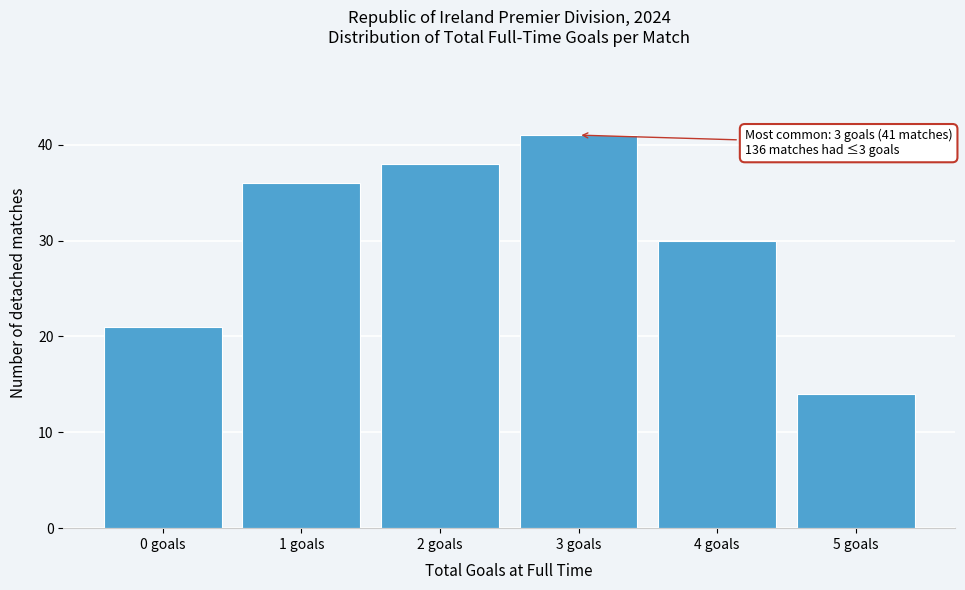

Which range on the x-axis has the tallest bar?

2.5 to 3.5